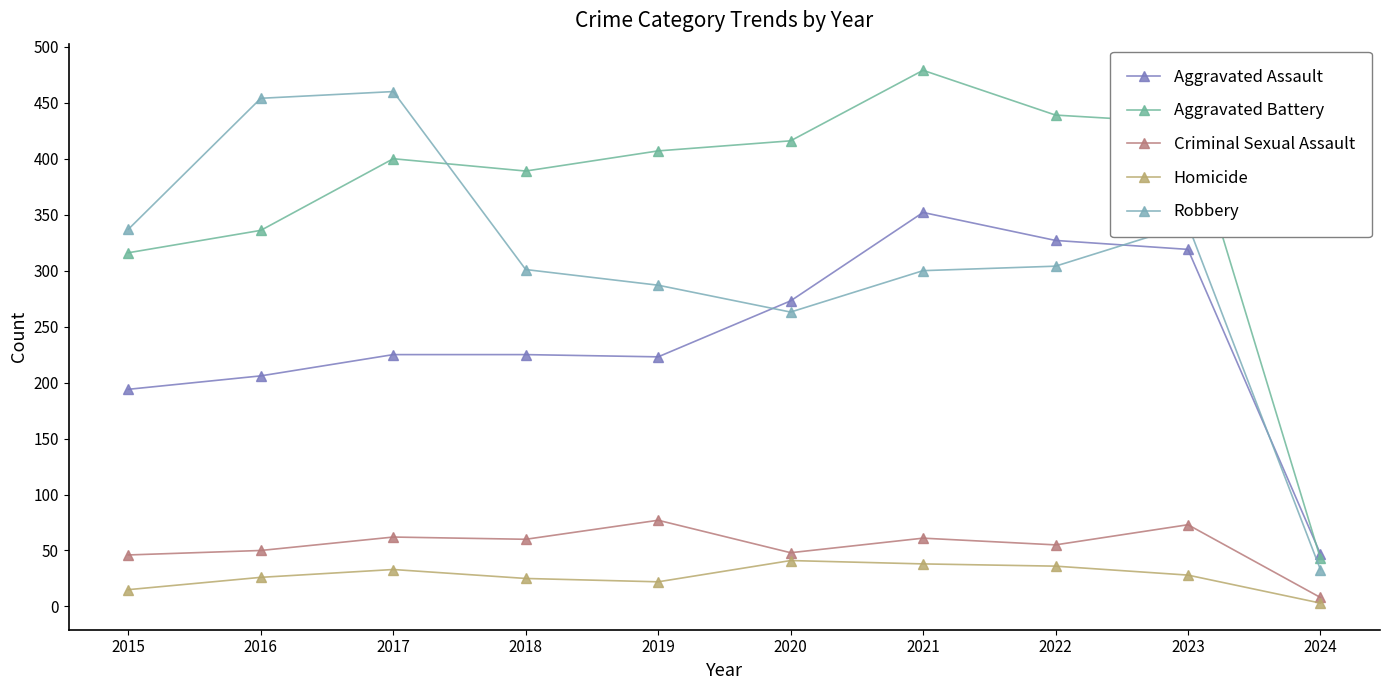

What is the maximum value shown in the chart?

479